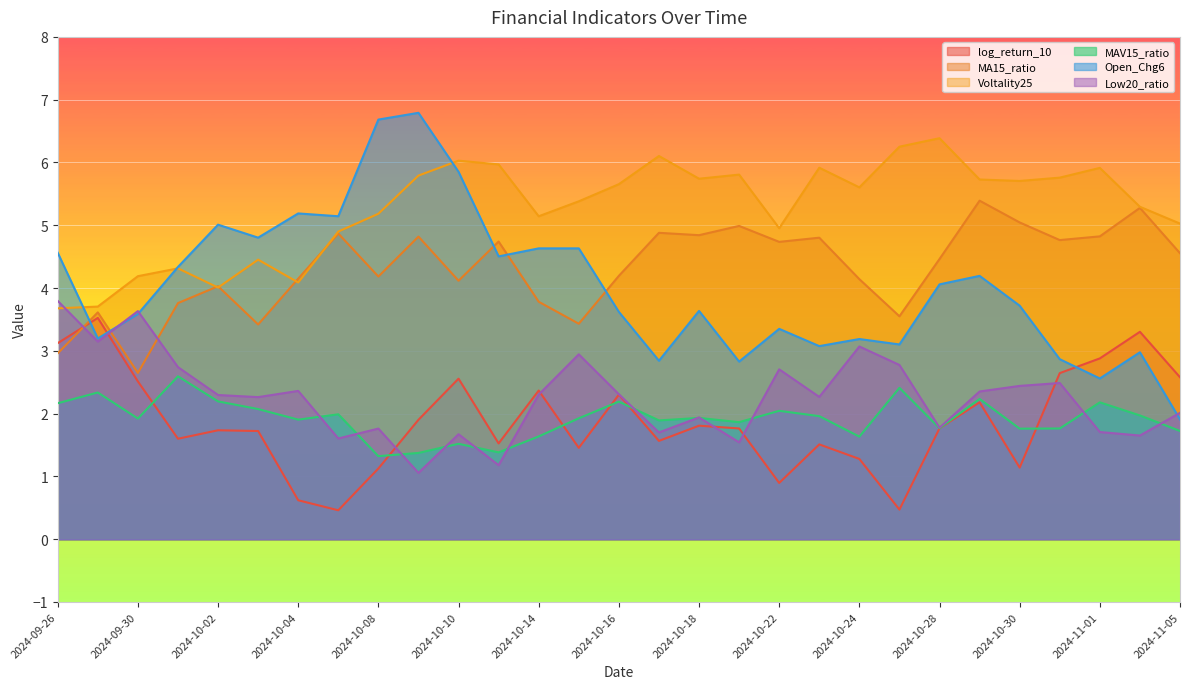

True or false: log_return_10 has a value of 2.3 at 2024-10-17.

False